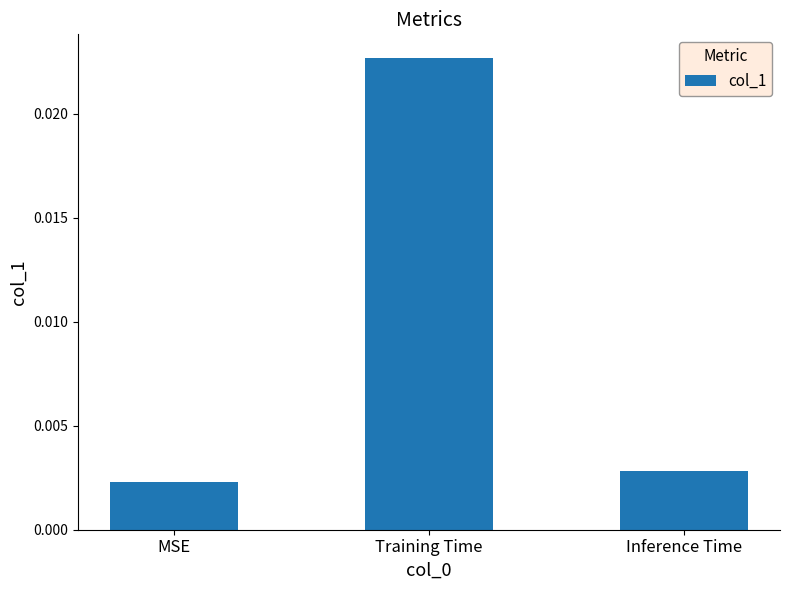

Which has a higher value, MSE or Training Time?

Training Time